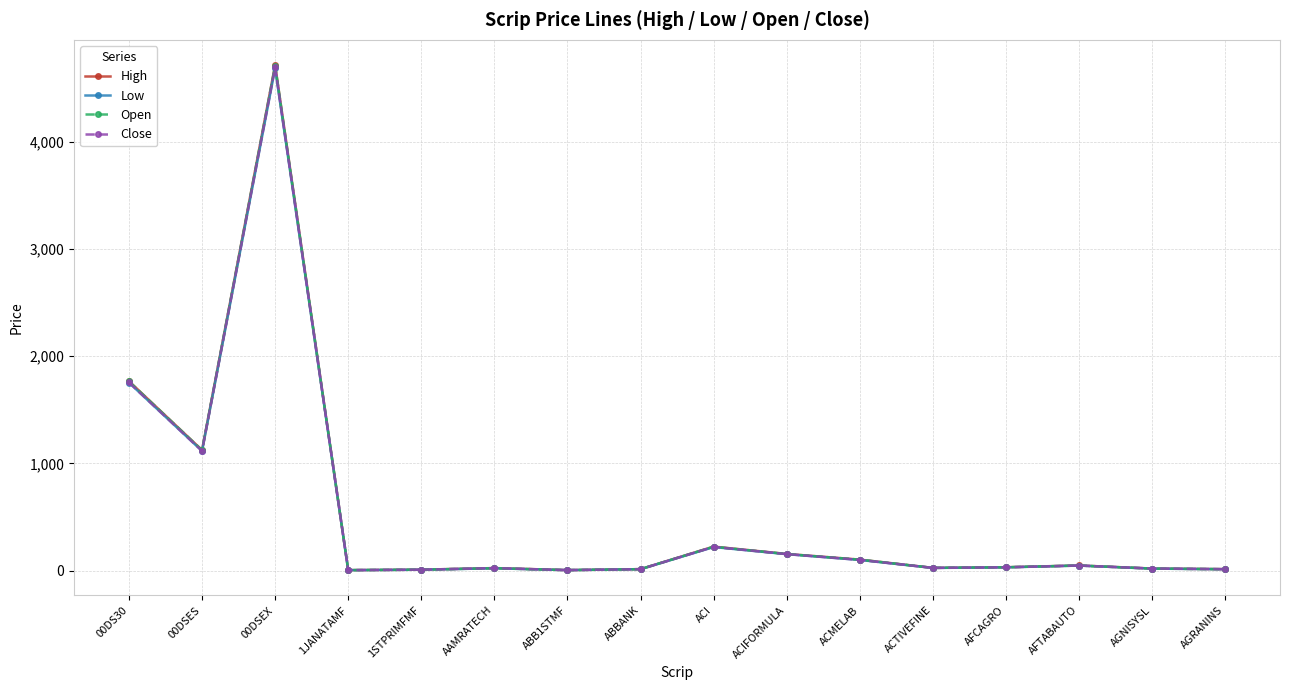

List the series in order of their overall mean, lowest first.

Low, Close, Open, High